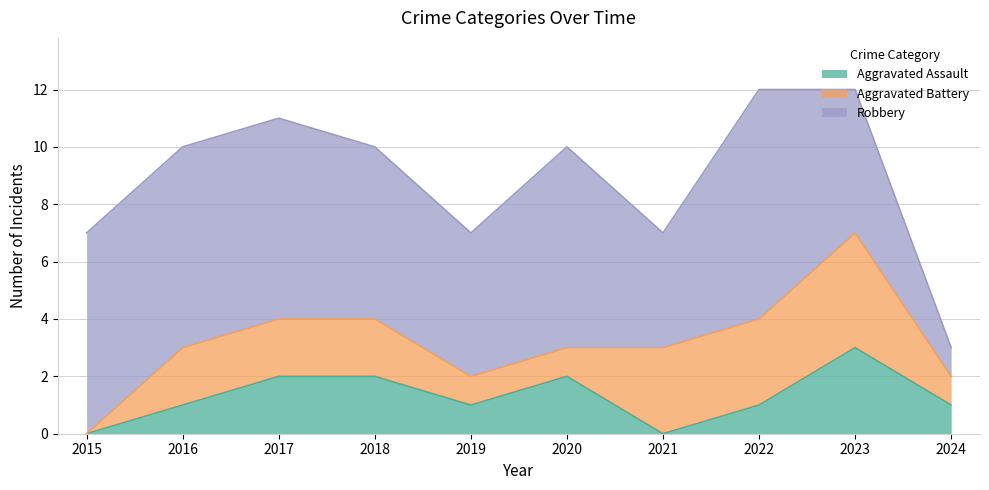

True or false: Aggravated Battery and Robbery cross at least once.

False